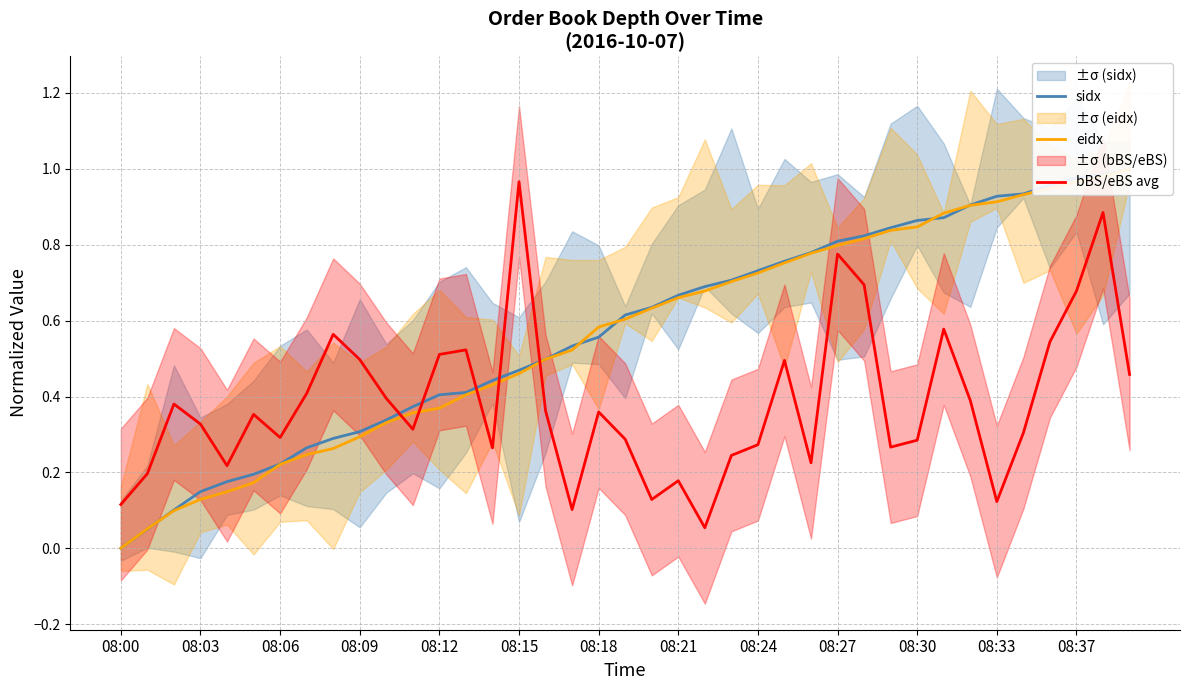

True or false: sidx has more than 1 interior local peaks.

False